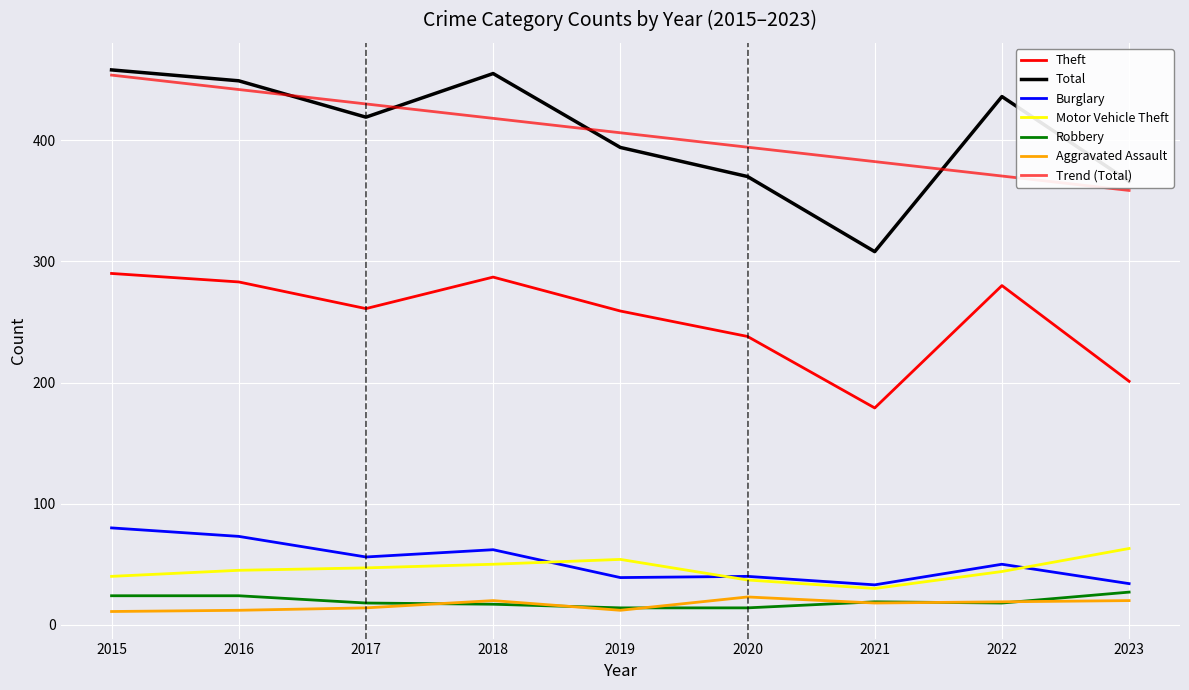

Count the number of categories in the chart.

9